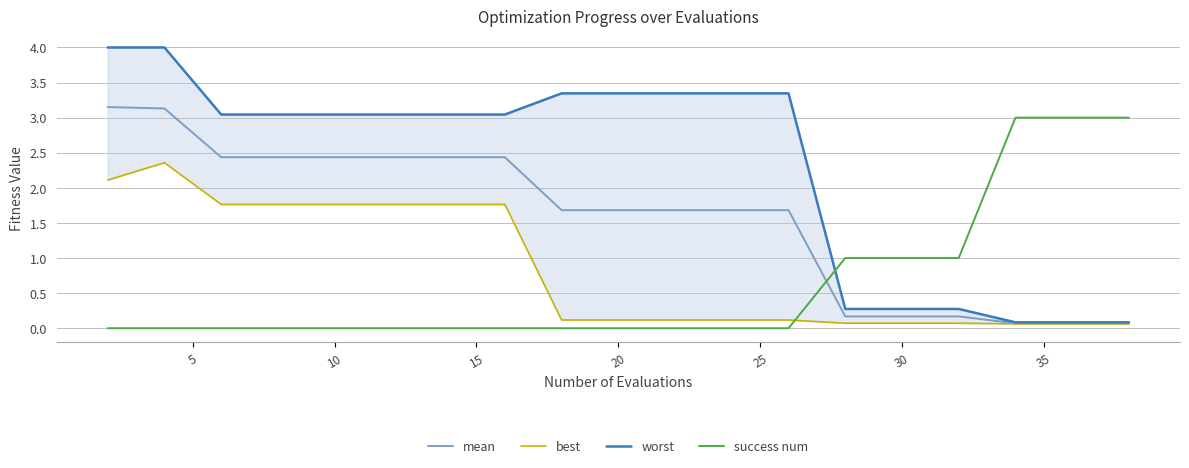

What is the value of the best point at the 8th from the left?

1.8